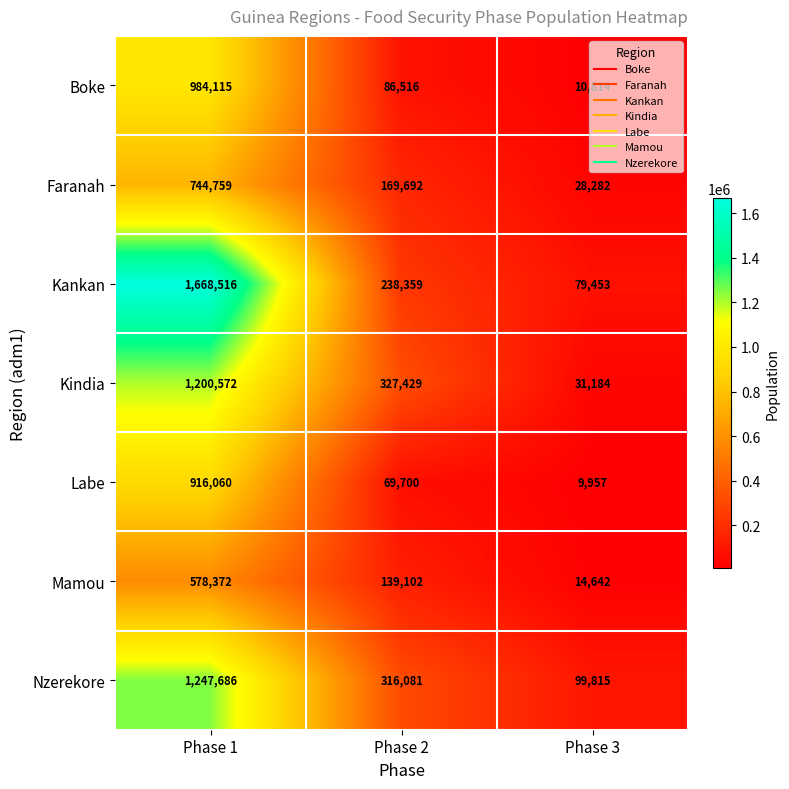

How many values in the Boke series are below 86516?

1